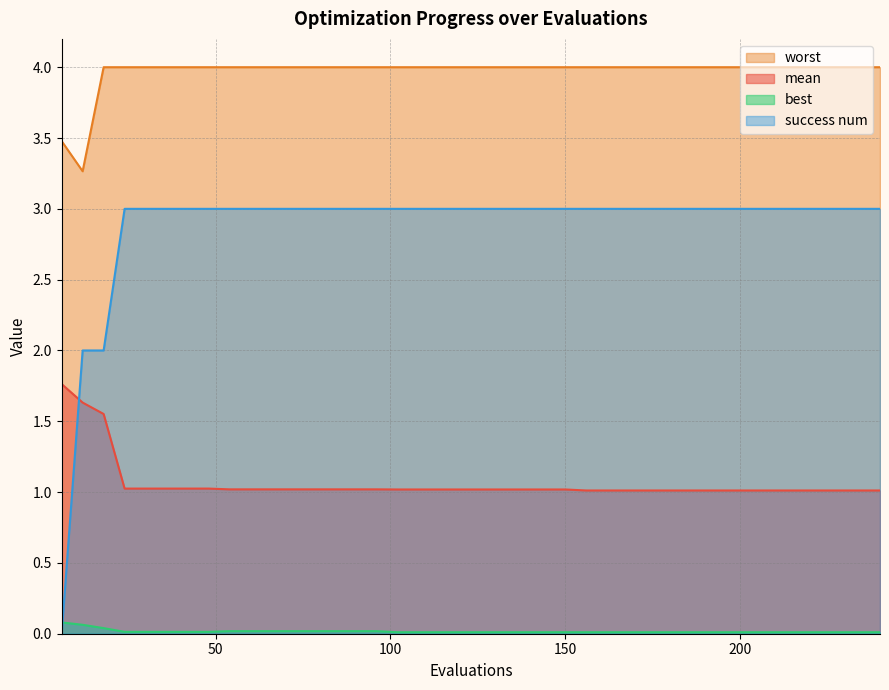

True or false: worst and mean intersect in this chart.

False